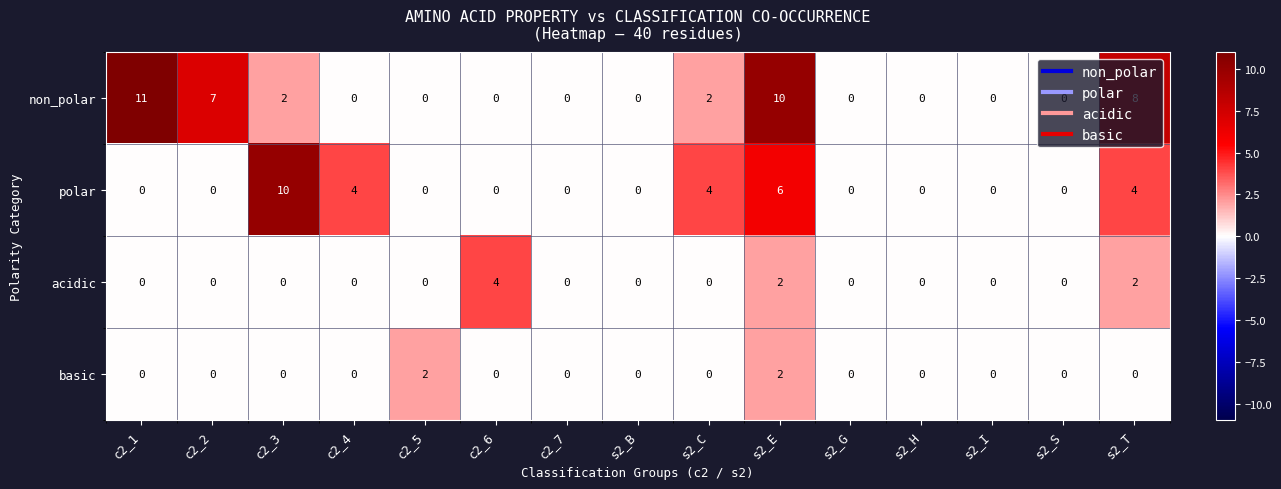

The non_polar series shows -8 at s2_G. True or false?

False